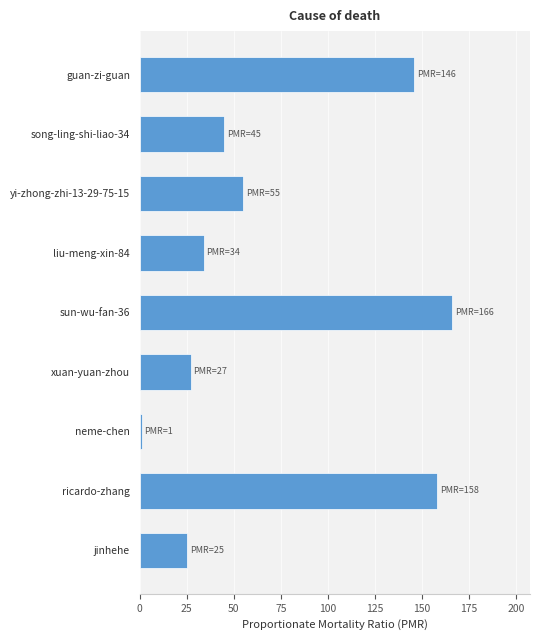

Which category has the lowest value across all series?

neme-chen